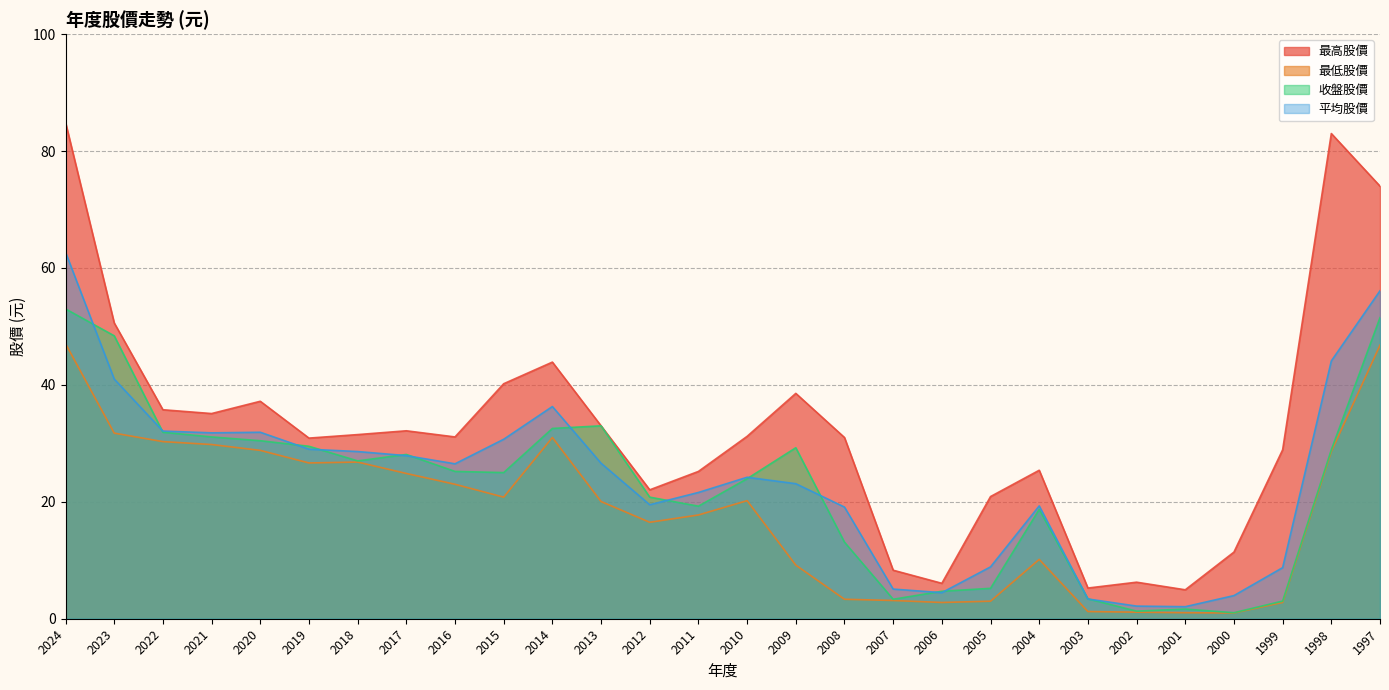

Which series has the widest spread of values?

最高股價